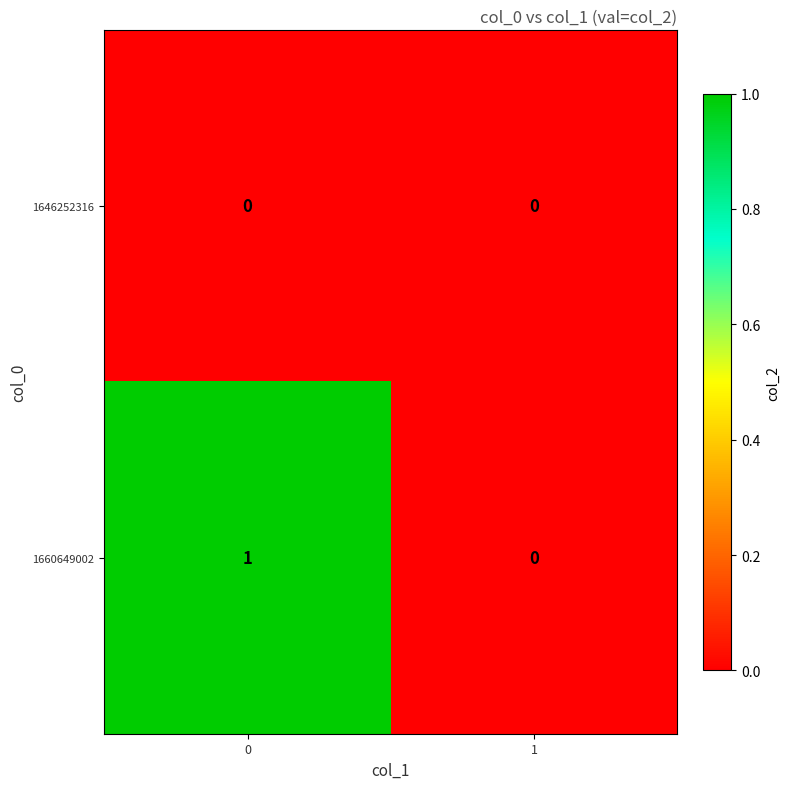

Count the number of data series in this chart.

2